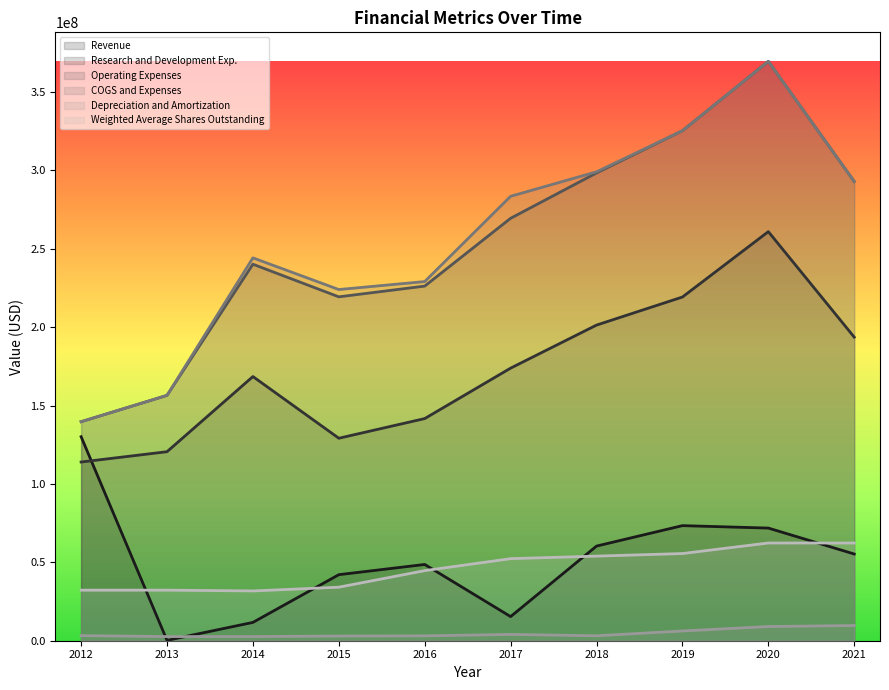

Which series has the largest total across all categories?

COGS and Expenses